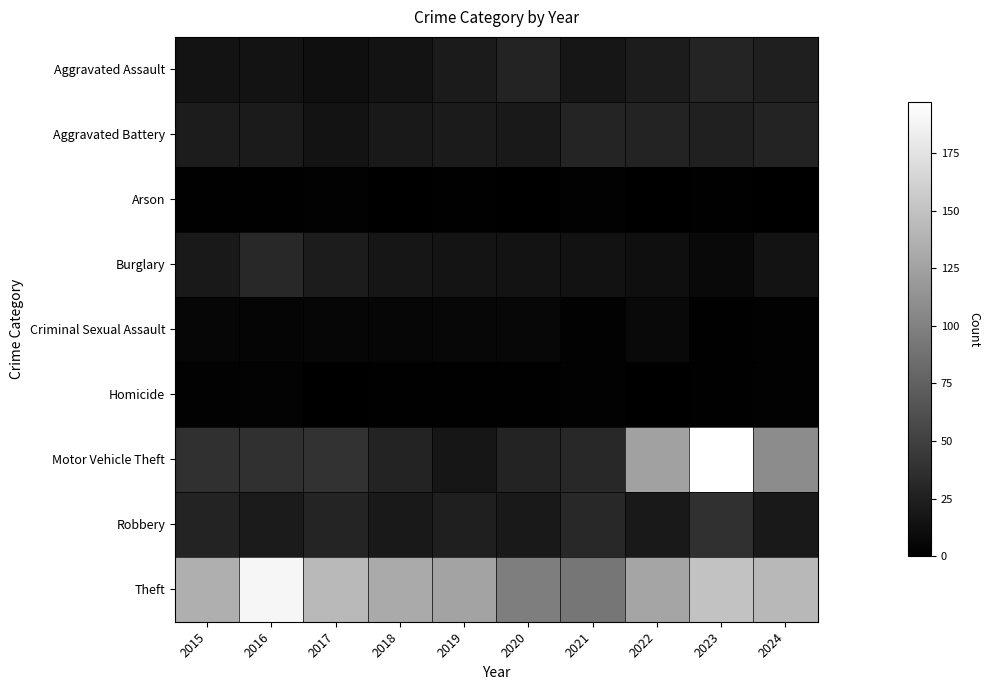

Which series changed the most between 2019 and 2022?

Motor Vehicle Theft